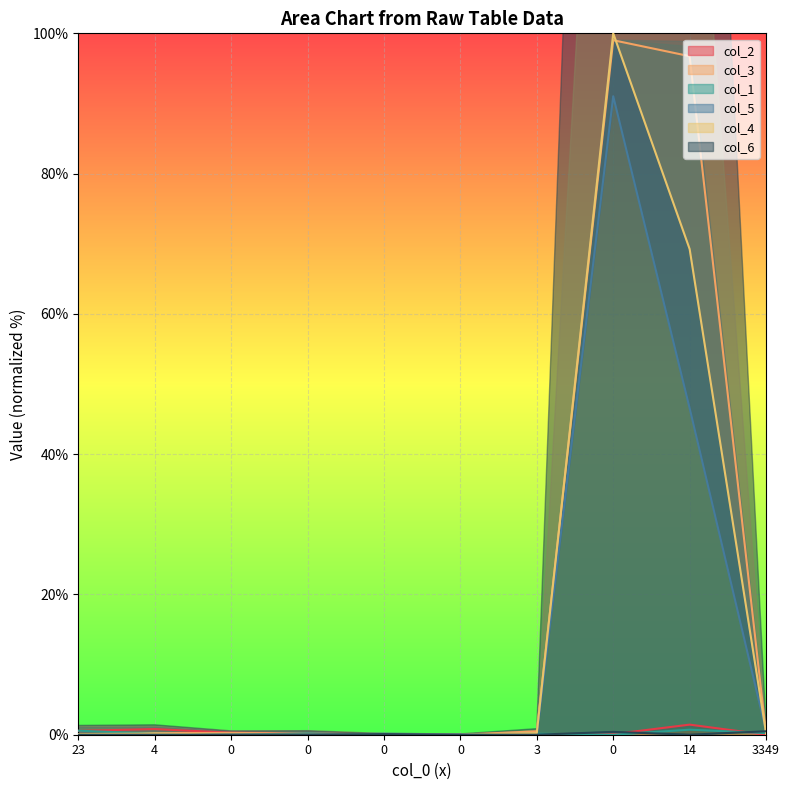

How many values in col_4 are above zero?

6